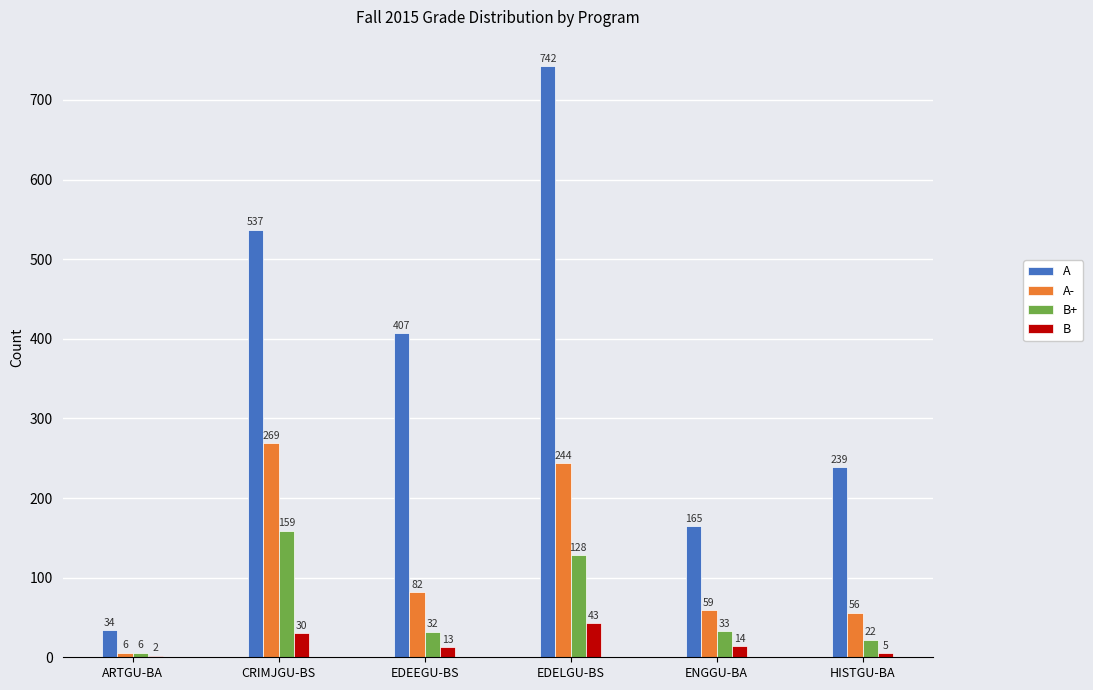

What is the approximate value of B+ at ARTGU-BA, to the nearest 5?

5